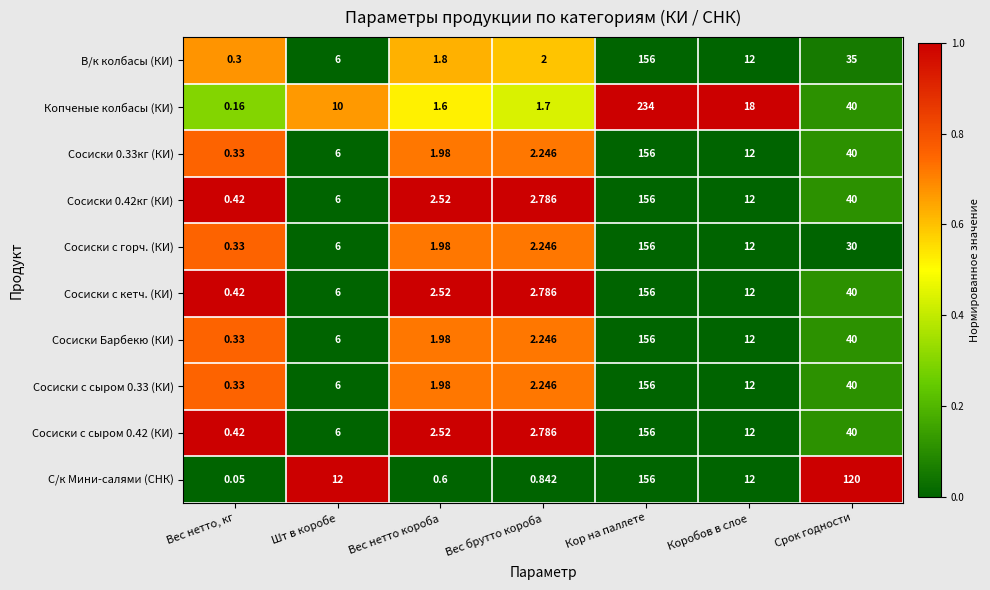

Is the value of Сосиски 0.33кг (КИ) at Вес нетто короба greater than the value of В/к колбасы (КИ) at Срок годности?

No